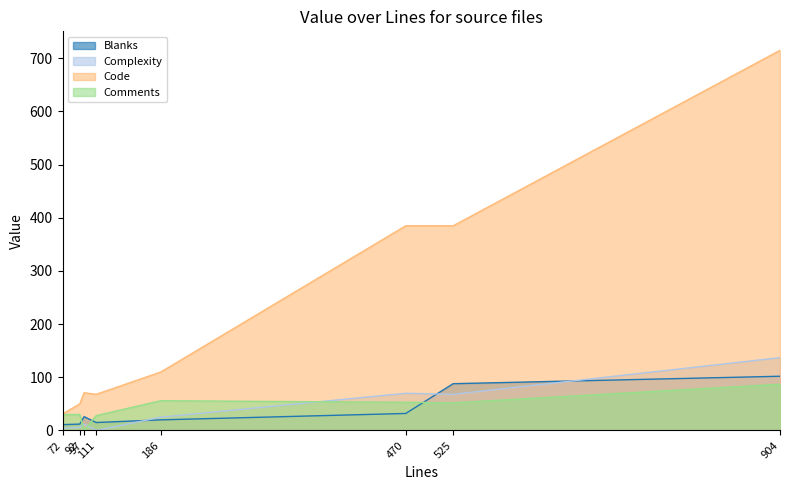

Which series has the largest range (max minus min)?

Code